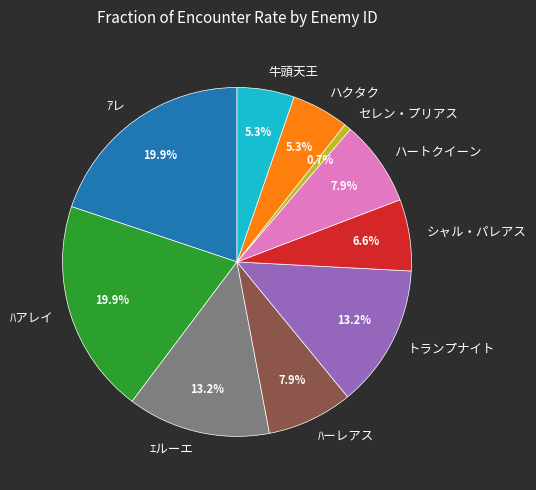

Is there a majority slice in this chart?

No